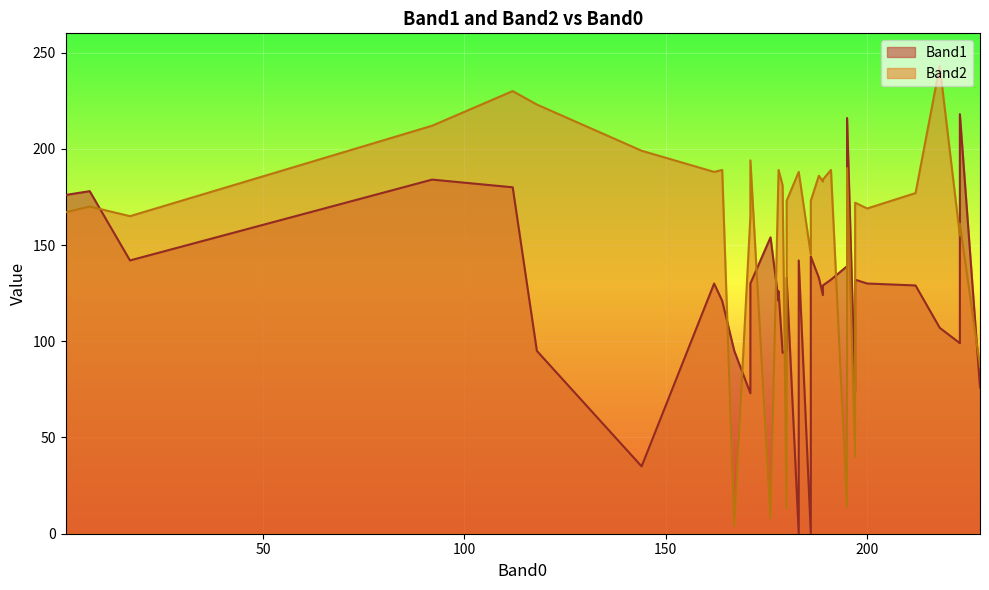

What is the difference between the maximum and minimum values in the Band2 series?

239